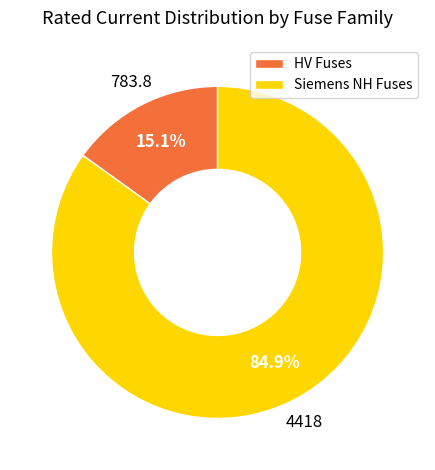

What is the majority slice?

Siemens NH Fuses